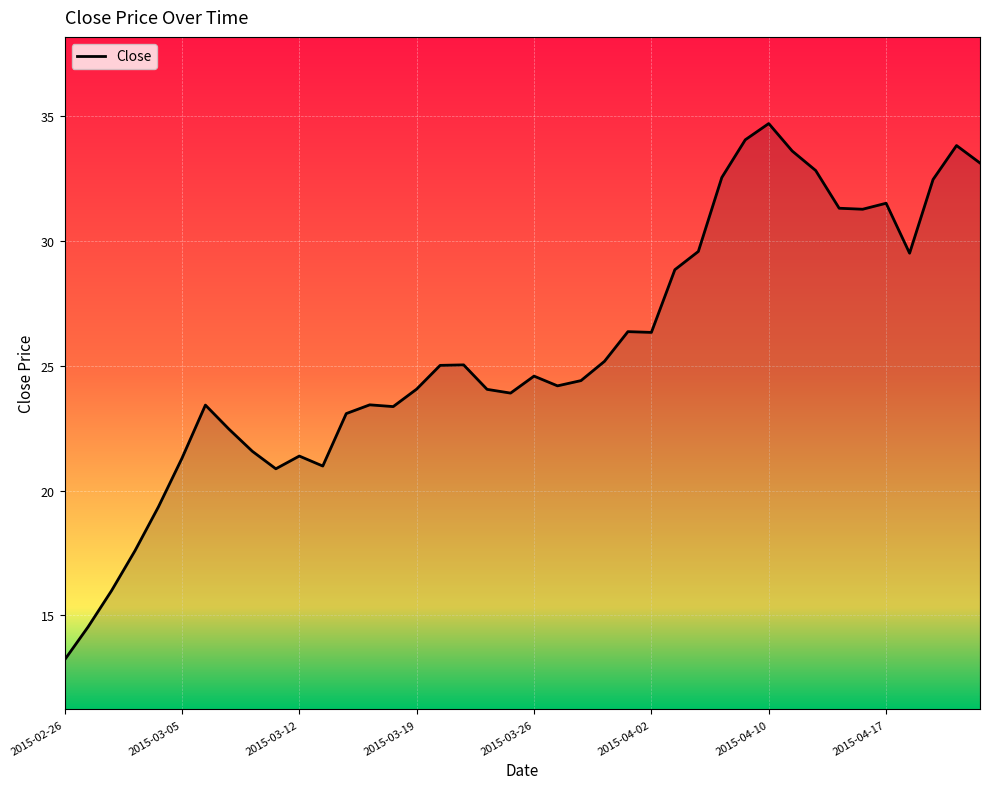

What is the average value?

25.6